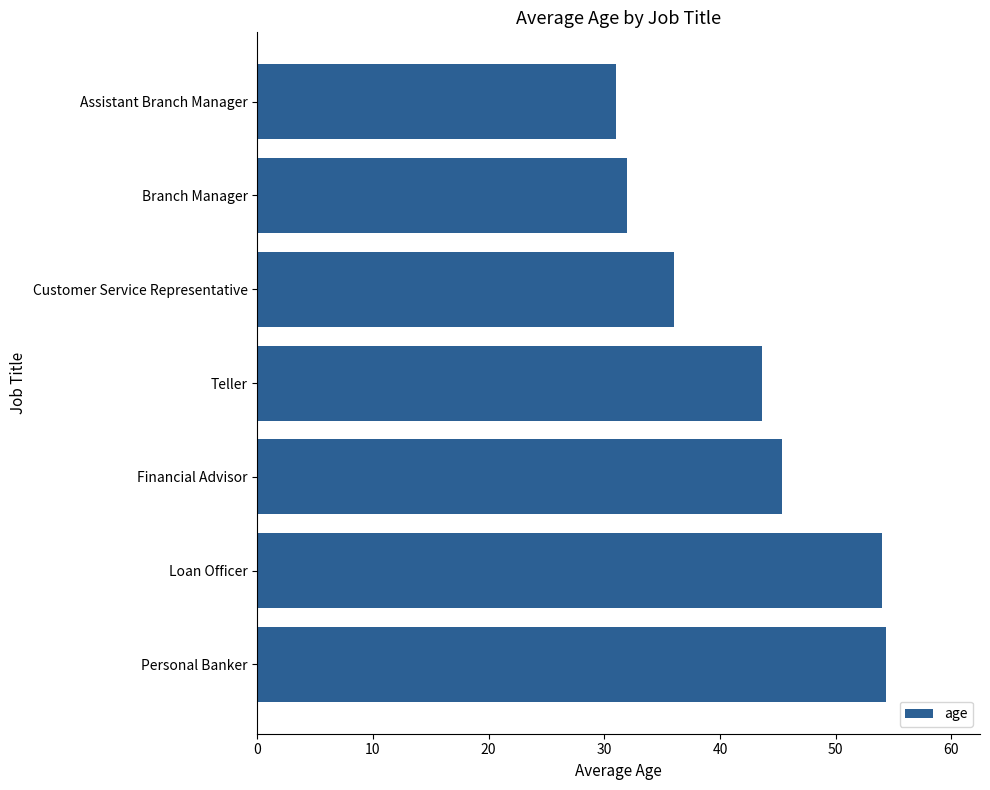

Are the bars horizontal?

Yes